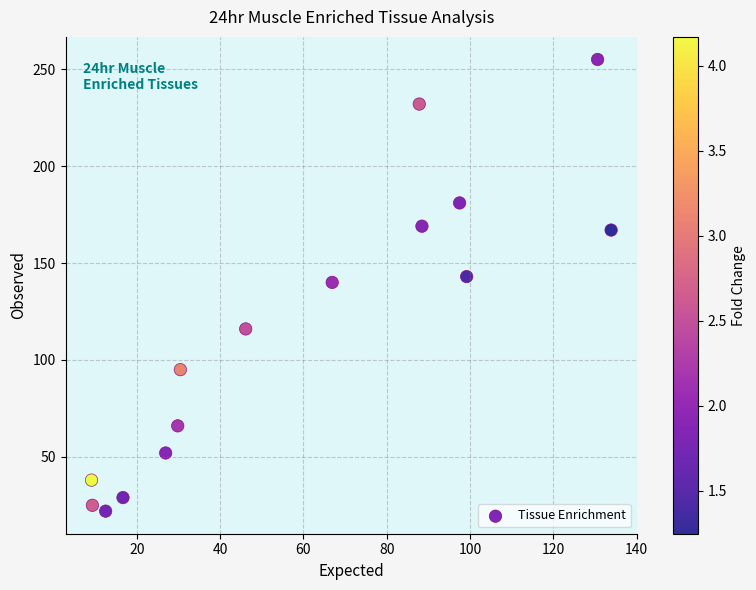

What is the range of Y values (max minus min)?

233